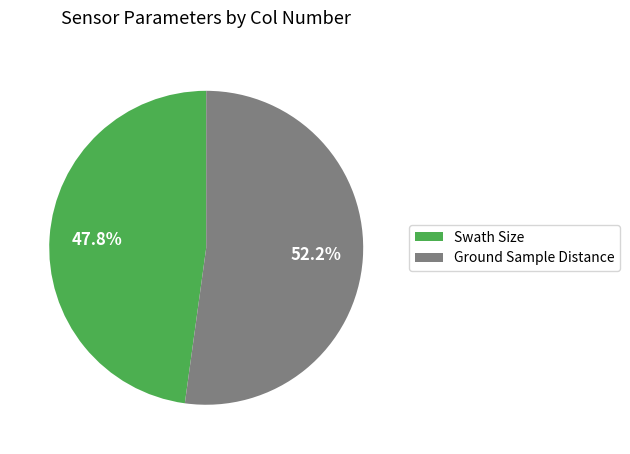

What percentage is the Ground Sample Distance slice, to the nearest percent?

52%